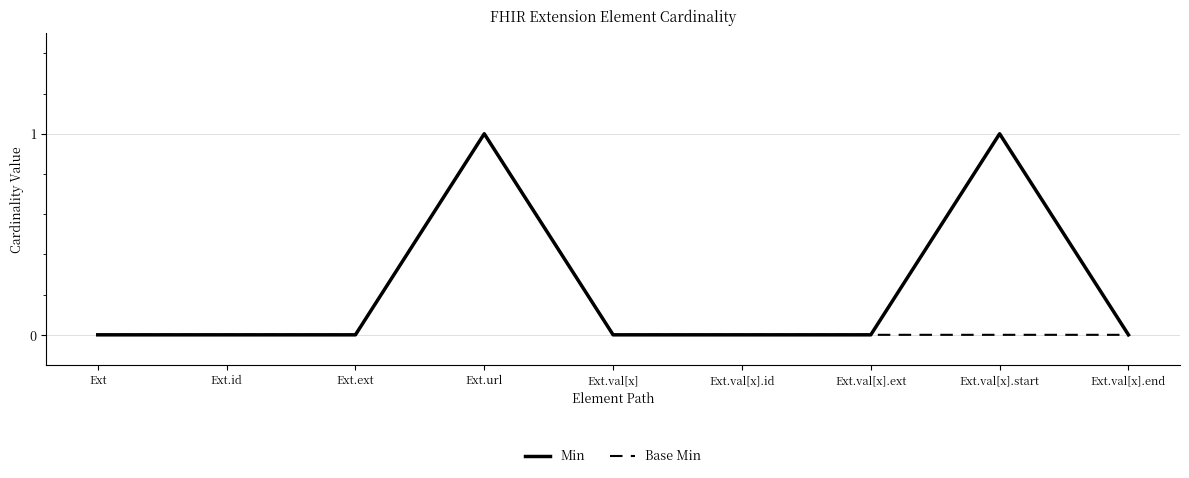

What position from the right is Ext.val[x]?

5